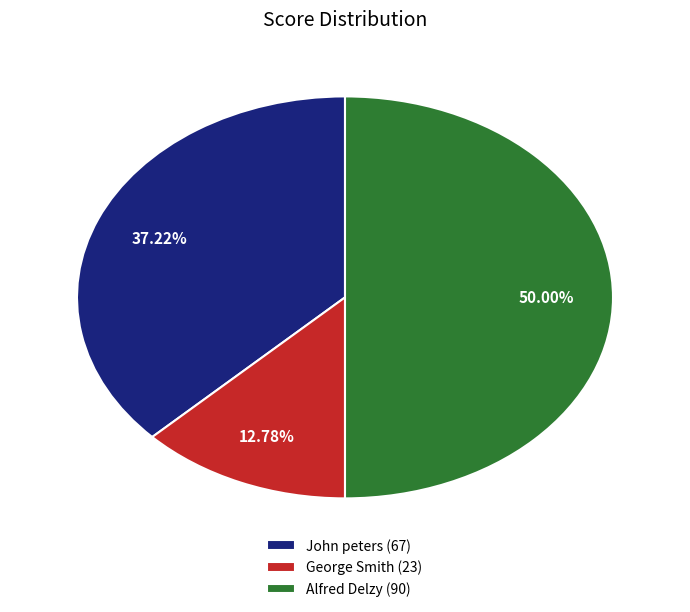

The George Smith slice represents 28% of the pie. True or false?

False